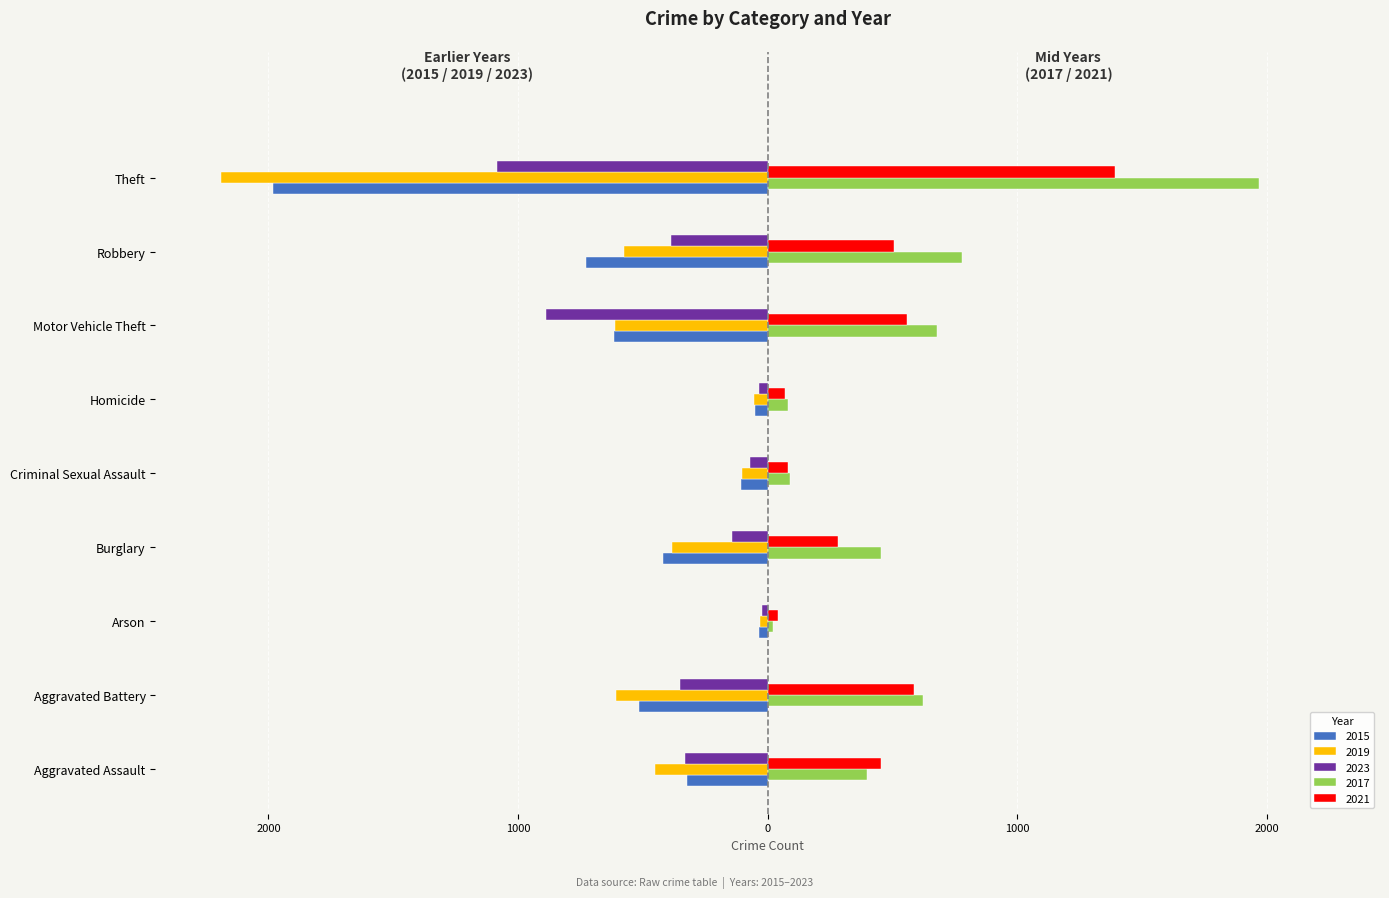

What are all the series names shown in the legend?

2015, 2019, 2023, 2017, 2021